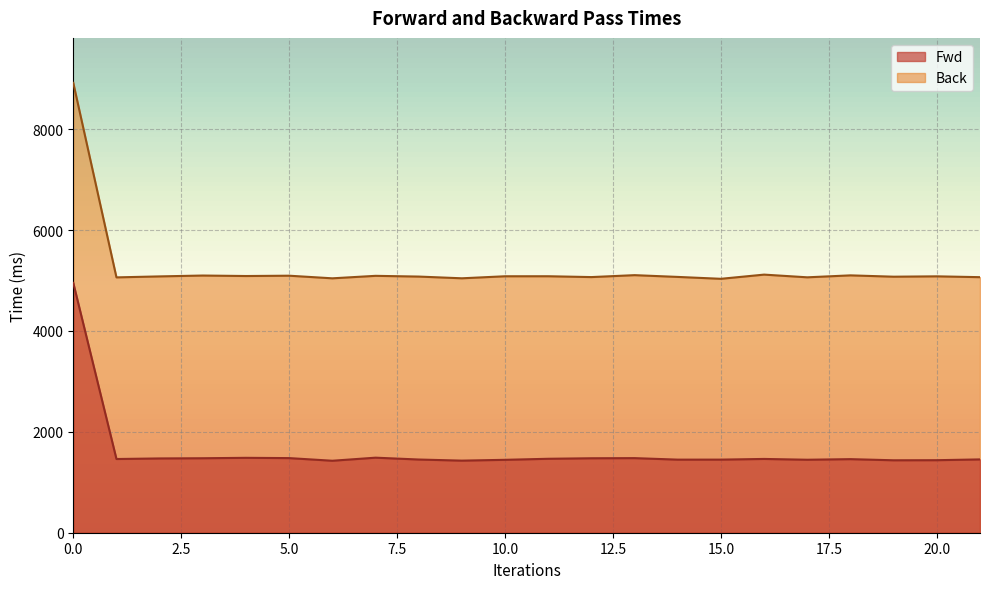

Rank the series by their maximum value, from lowest to highest.

Fwd, Back